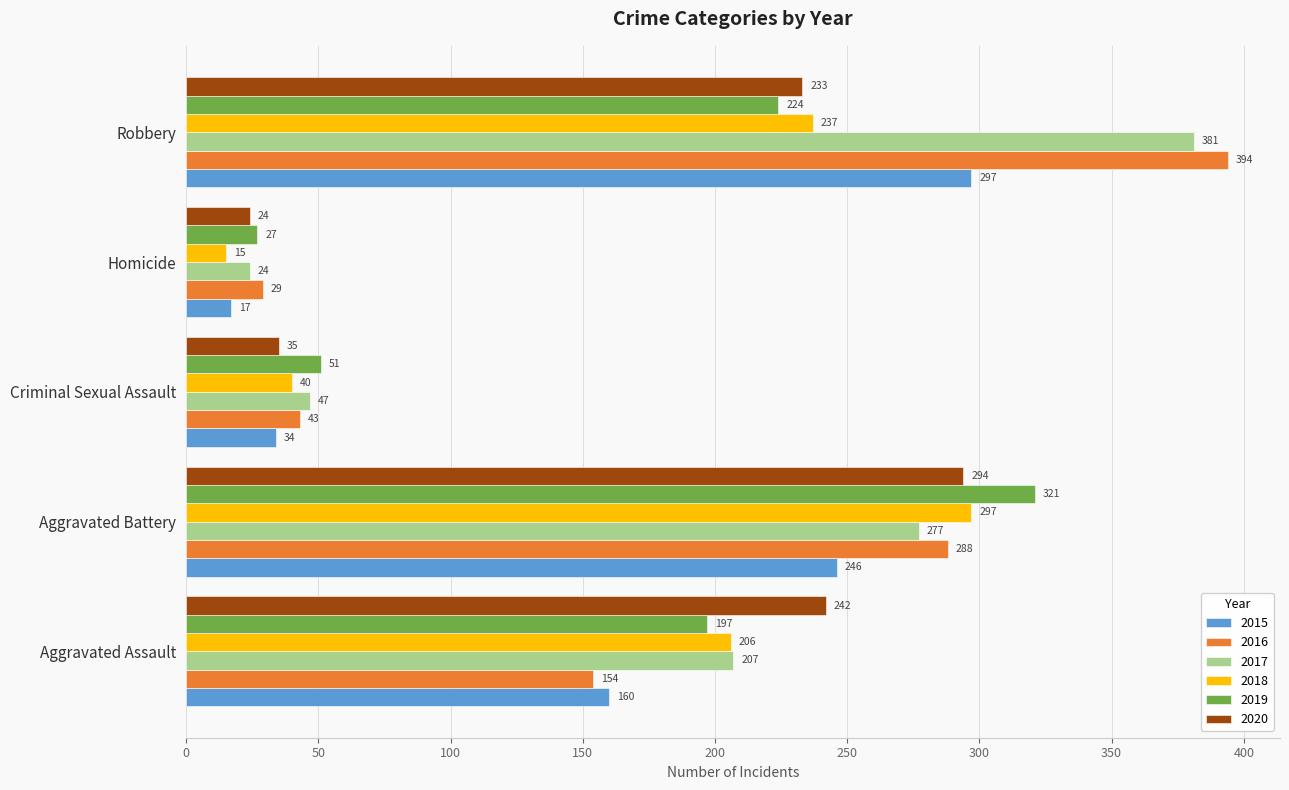

Between Criminal Sexual Assault and Homicide, which series saw the biggest shift?

2018